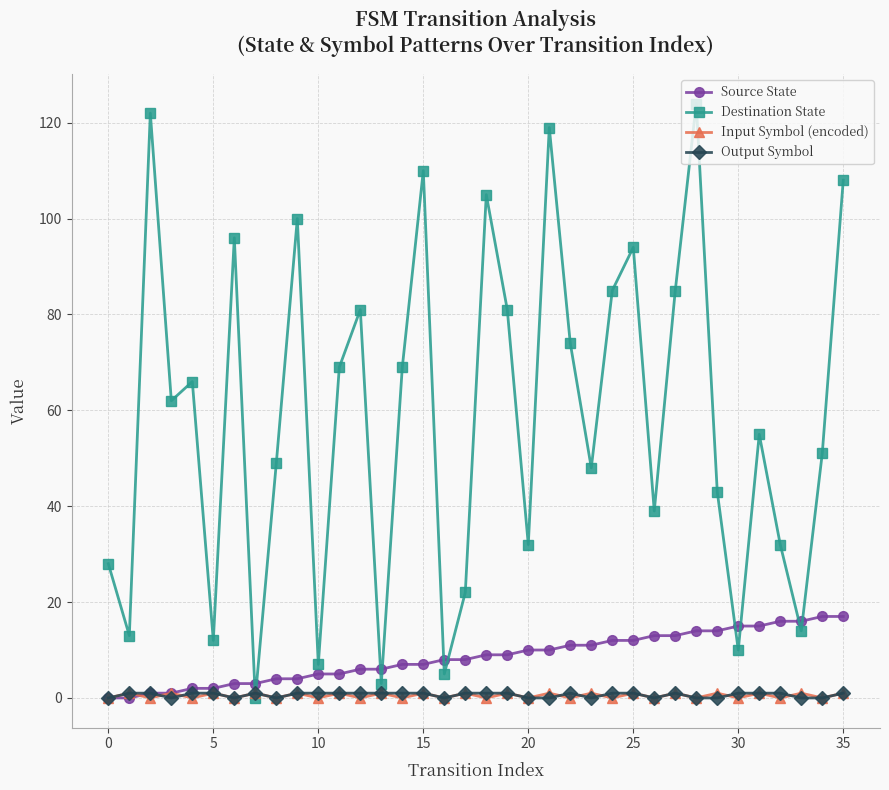

Which series has the largest range (max minus min)?

Destination State